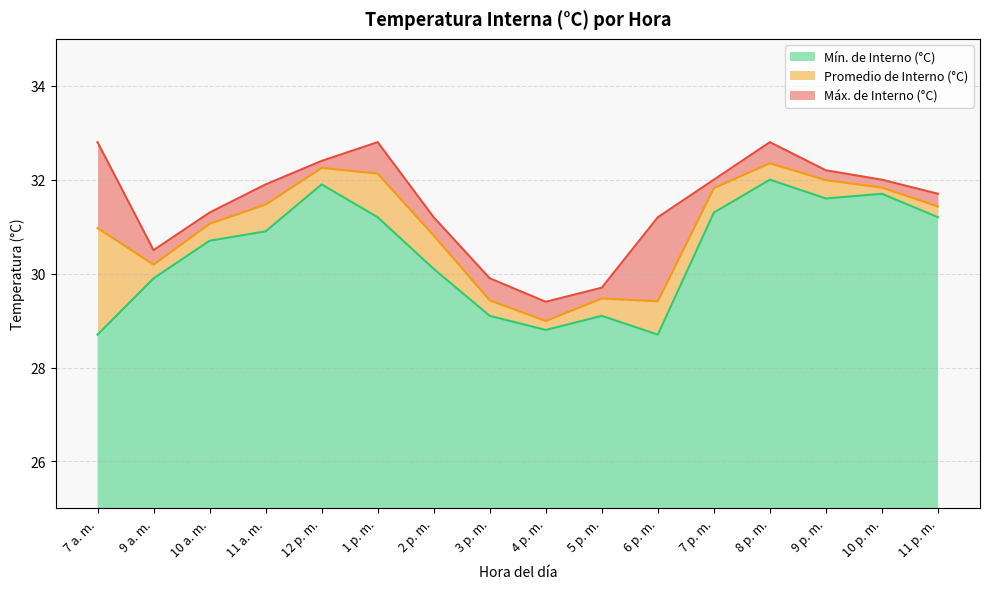

Is the value of Promedio de Interno (°C) at 3 p. m. greater than the value of Máx. de Interno (°C) at 9 a. m.?

No